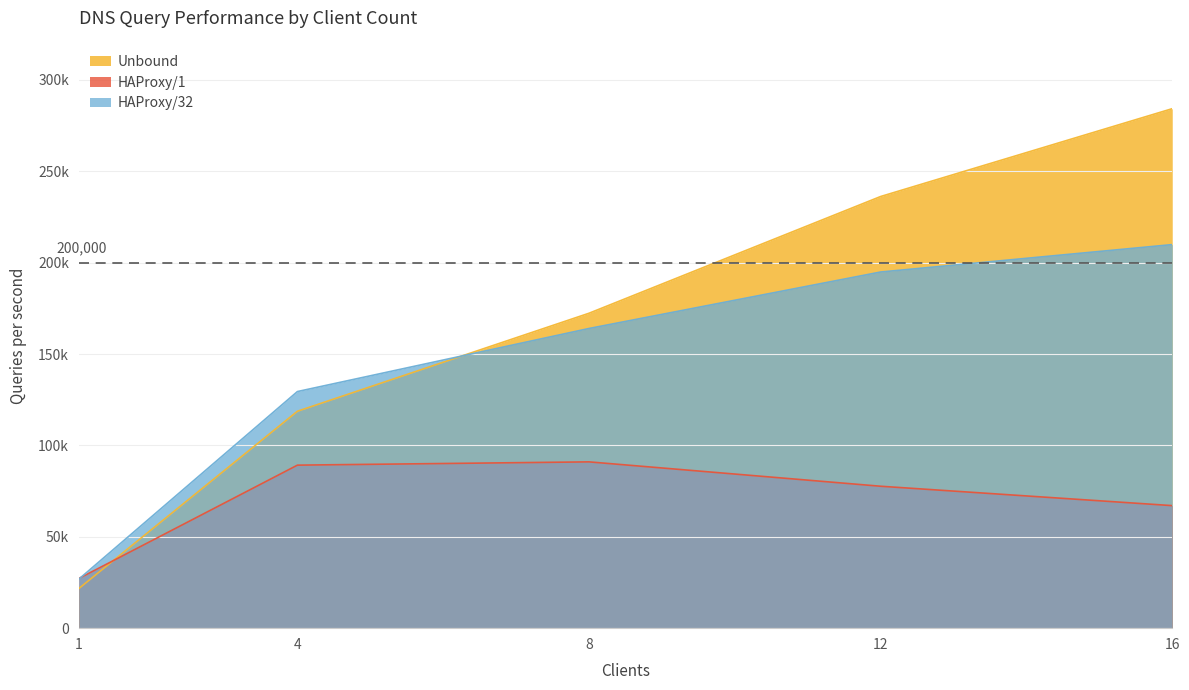

How many data points in HAProxy/1 are above 77669?

2